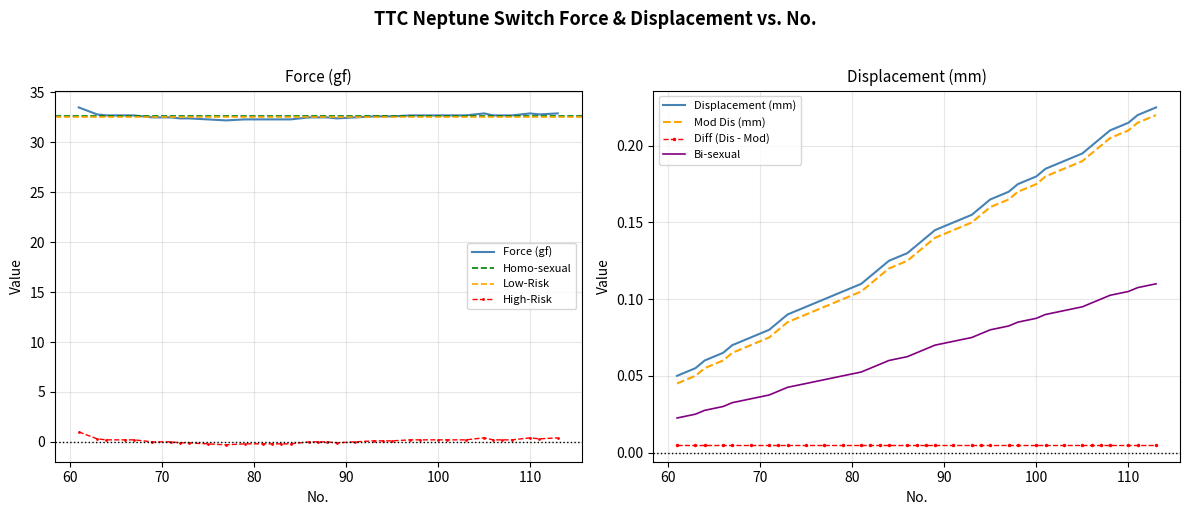

True or false: Mod Dis (mm) and Bi-sexual cross at least once.

False